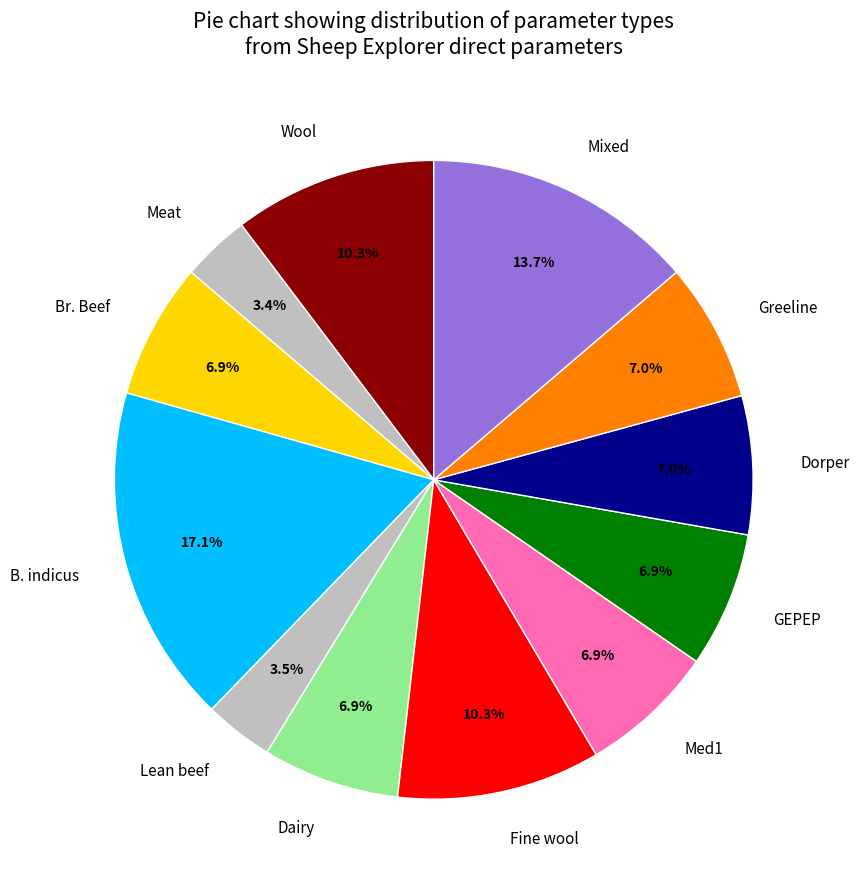

The Br. Beef slice represents 1% of the pie. True or false?

False